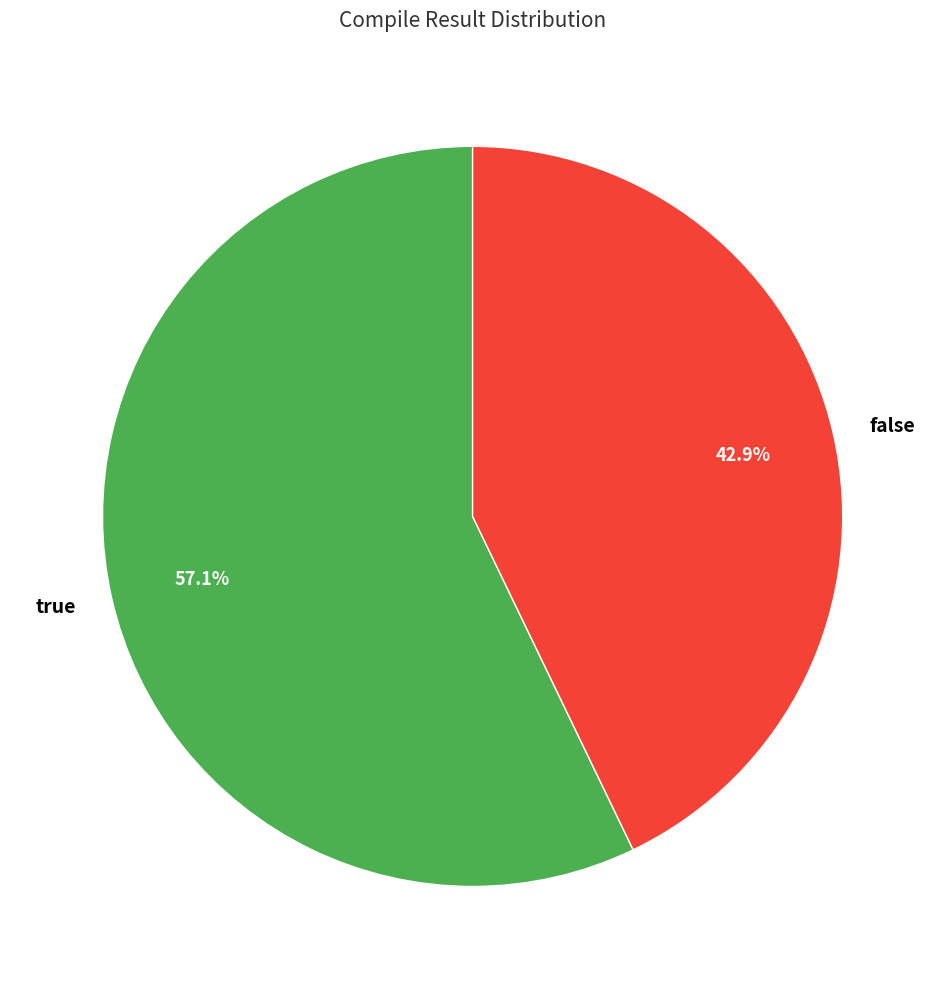

Combined, do false and true account for over 50%?

Yes